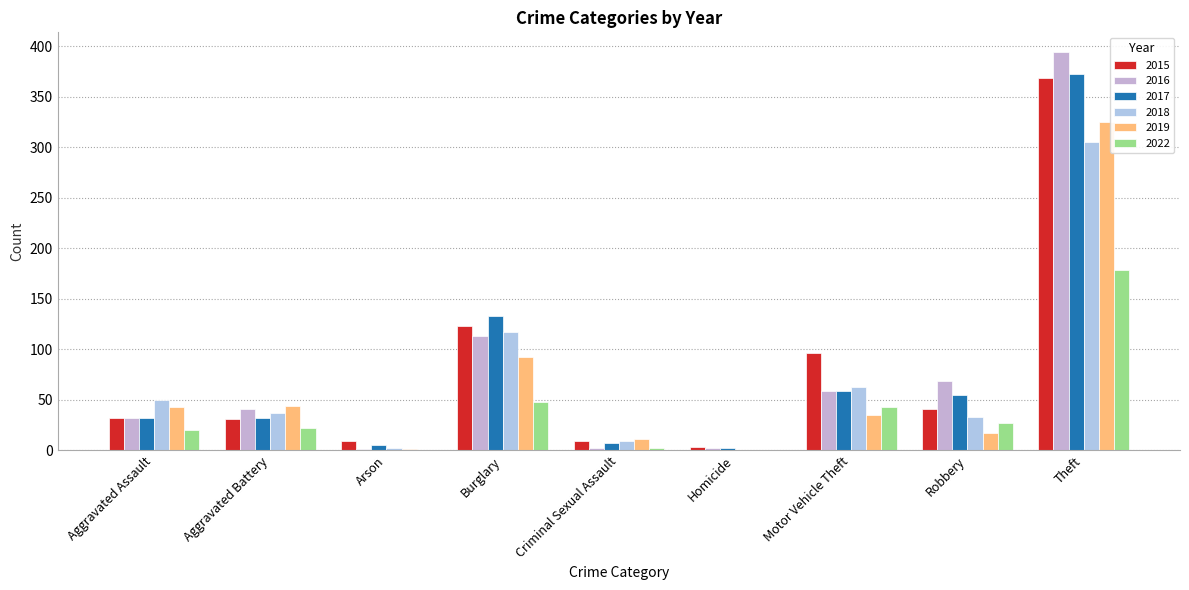

What is the spread (max minus min) of values at Arson?

9